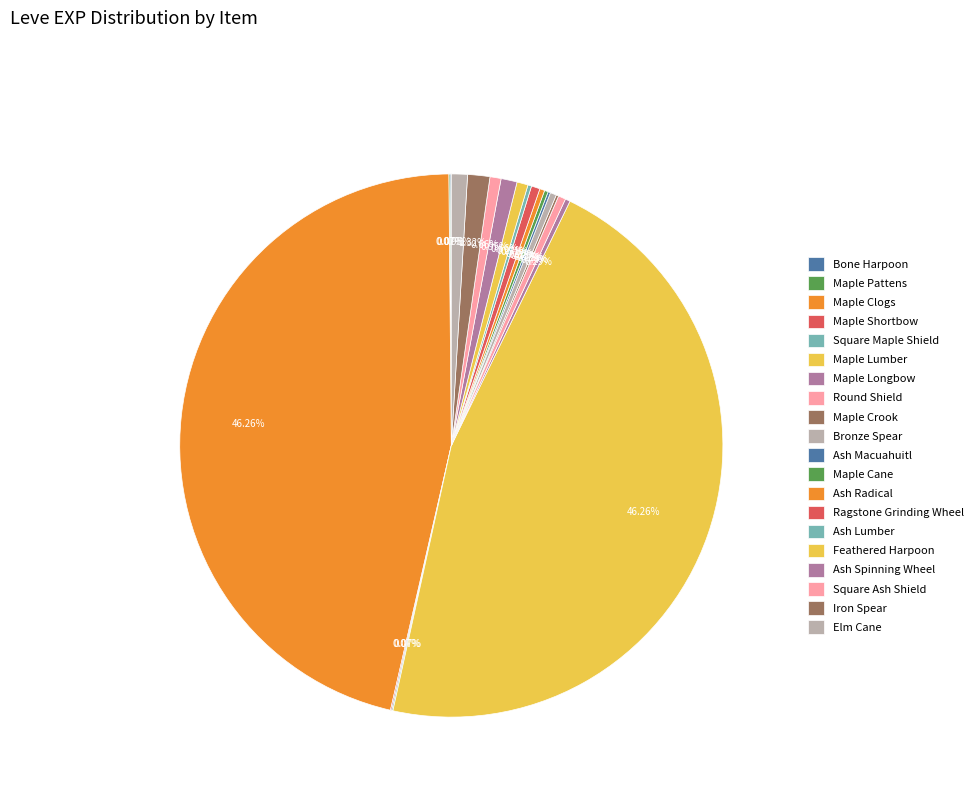

Count the number of slices in the pie.

30